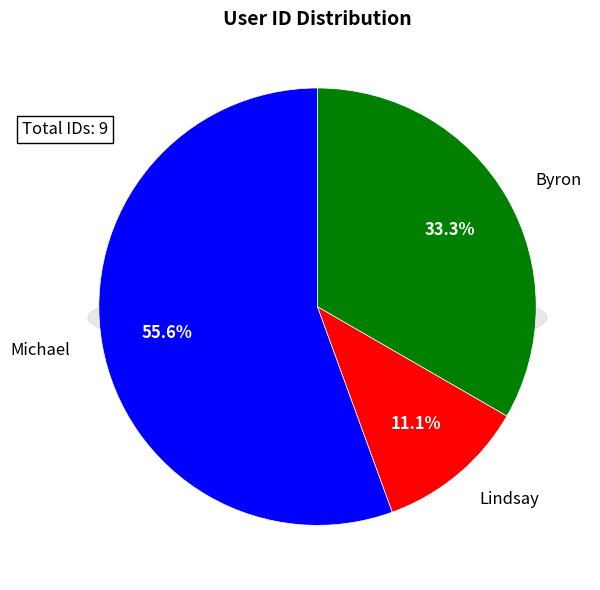

How many slices are in this pie chart?

3